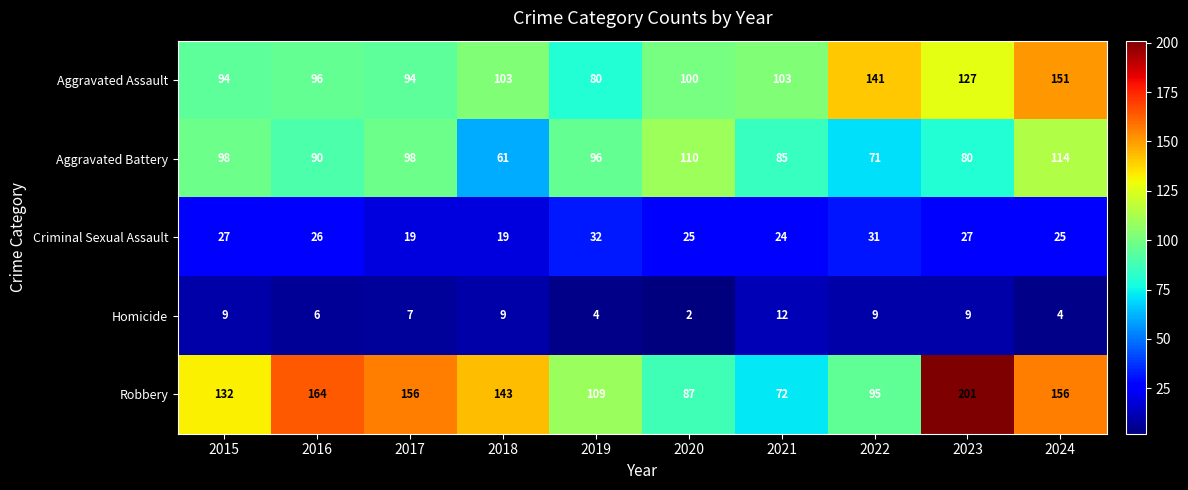

Which series changed the most between 2019 and 2021?

Robbery